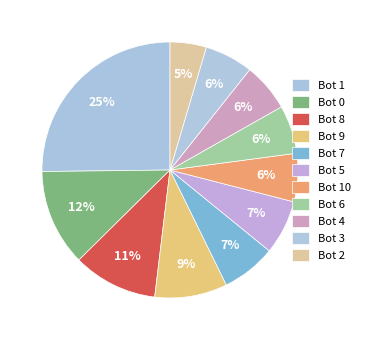

Between Bot 5 and Bot 9, which is larger?

Bot 9